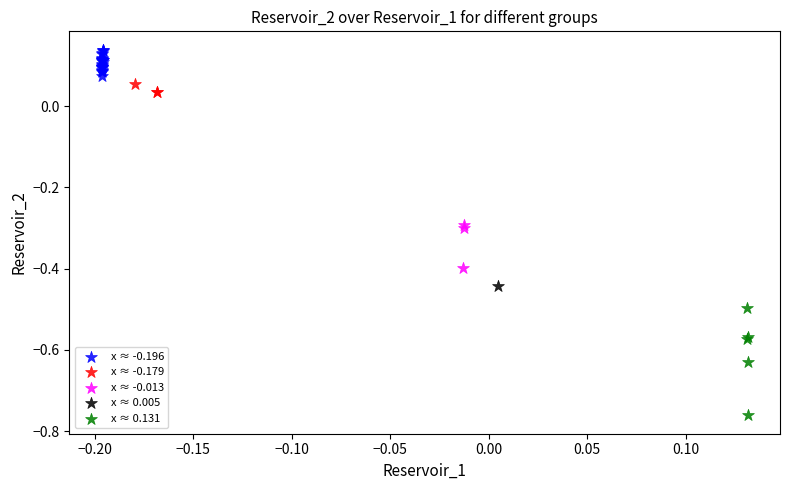

Which series reaches the maximum Y coordinate?

x ≈ -0.196